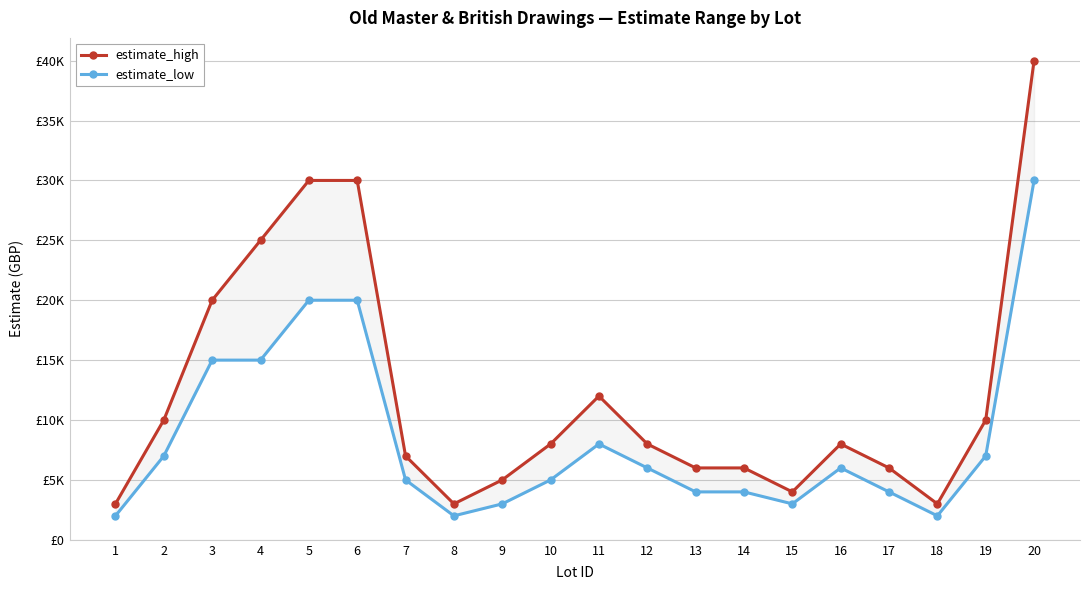

True or false: estimate_low and estimate_high cross at least once.

False